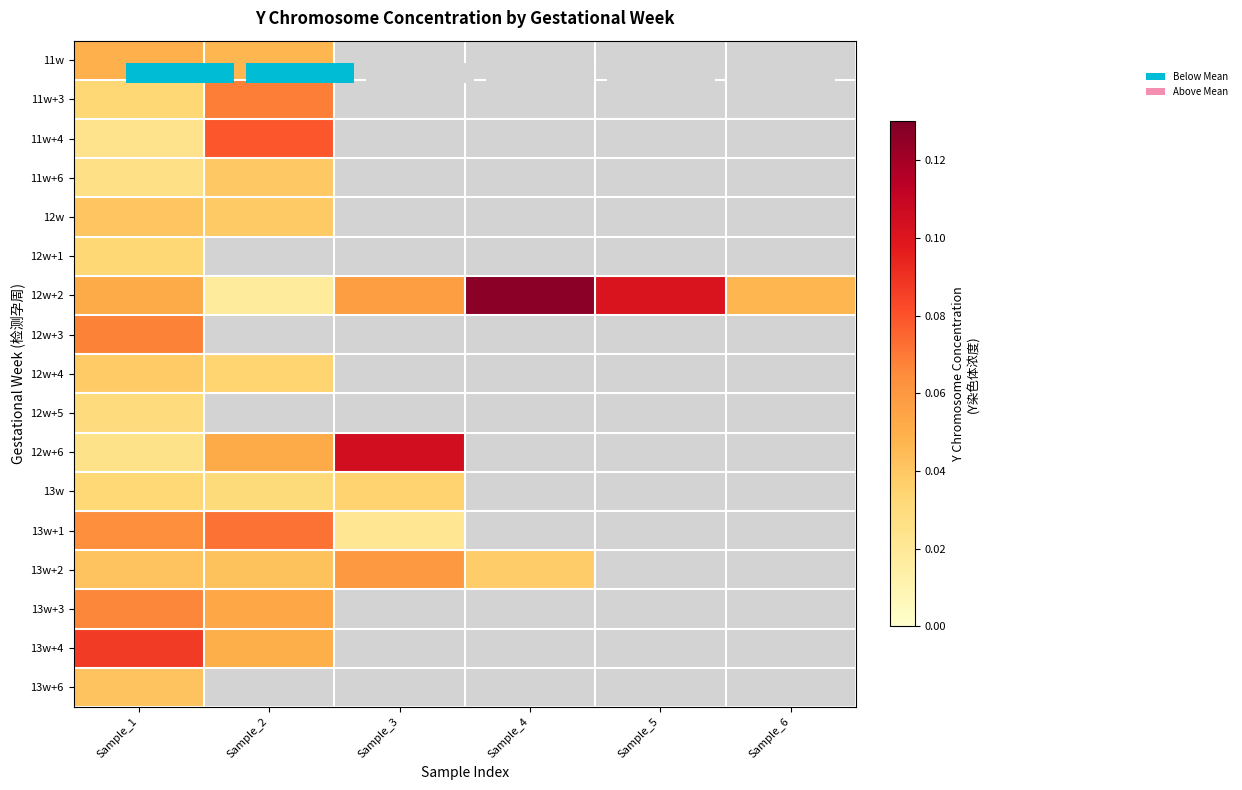

Is the value of 13w+2 at Sample_2 greater than the value of 11w at Sample_4?

No